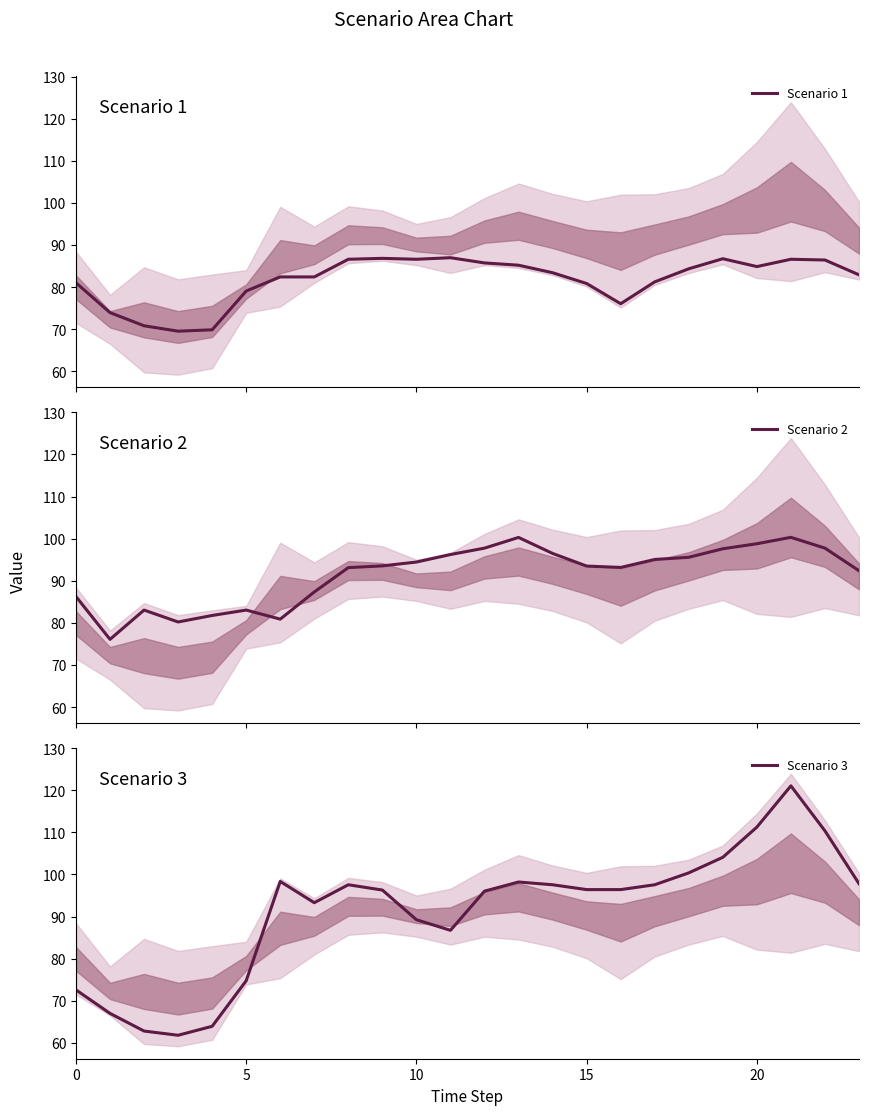

Reading left to right, extract all data points from this chart.

Scenario 1: 81.0	73.9	70.8	69.5	69.8	79.1	82.4	82.4	86.6	86.8	86.6	87.0	85.7	85.2	83.4	80.8	76.0	81.2	84.3	86.7	84.9	86.6	86.4	82.9
Scenario 2: 86.2	76.1	83.0	80.2	81.8	83.0	80.9	87.3	93.1	93.5	94.4	96.2	97.7	100.3	96.5	93.5	93.2	95.1	95.6	97.6	98.8	100.3	97.7	92.4
Scenario 3: 72.6	67.0	62.8	61.8	63.9	74.8	98.3	93.3	97.6	96.3	89.2	86.7	96.0	98.2	97.6	96.4	96.4	97.6	100.4	104.1	111.2	121.0	110.4	97.8